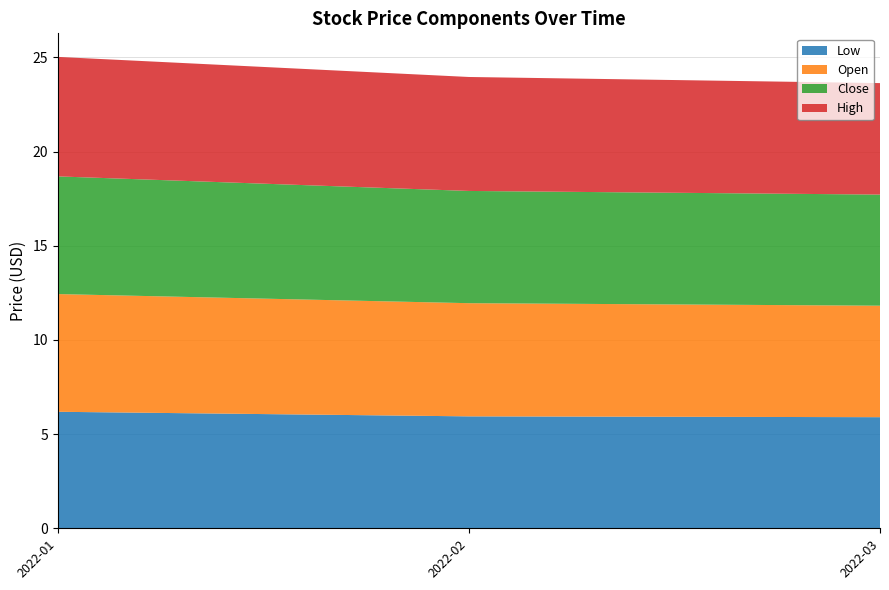

The Low series shows 2.7 at 2022-03. True or false?

False